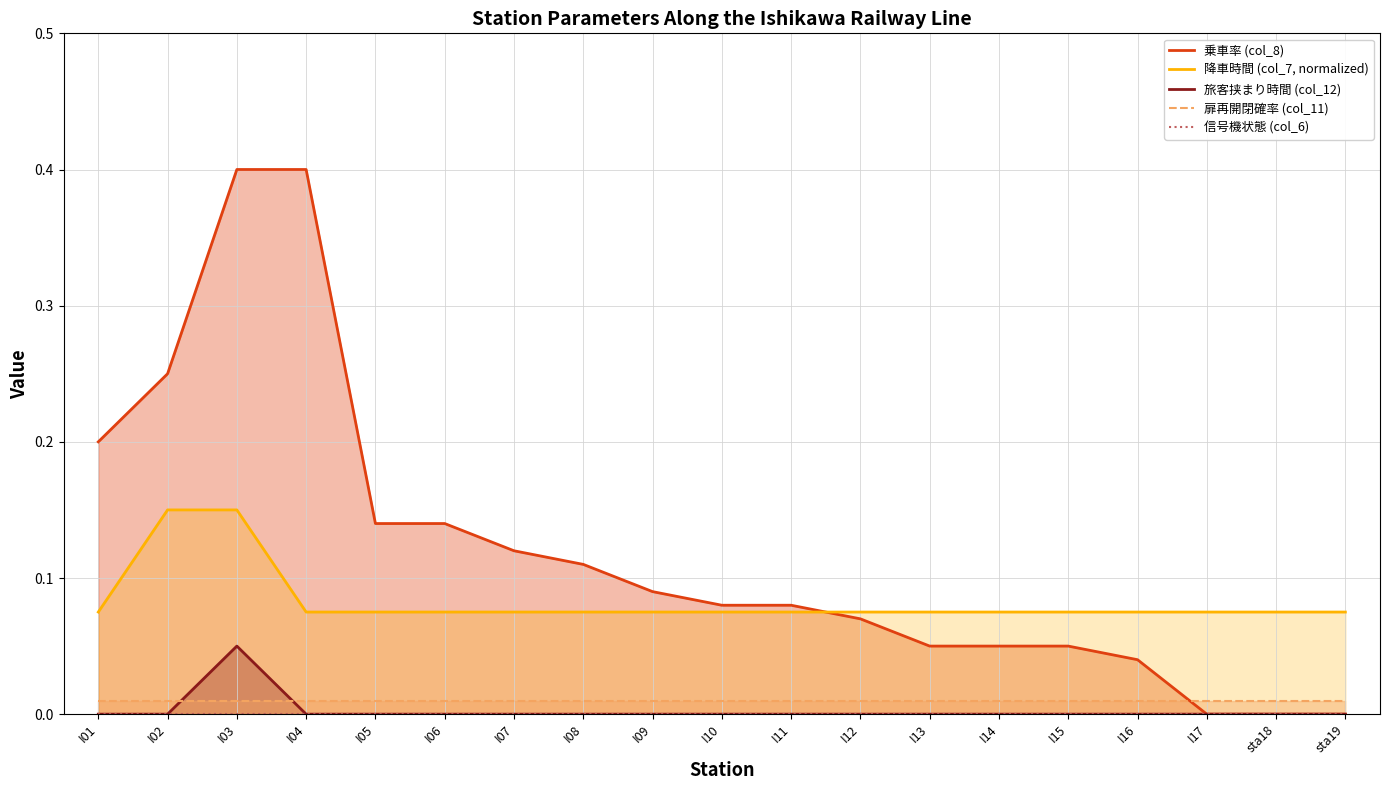

Between which two adjacent categories do 扉再開閉確率 (col_11) and 乗車率 (col_8) first intersect?

I16 and I17